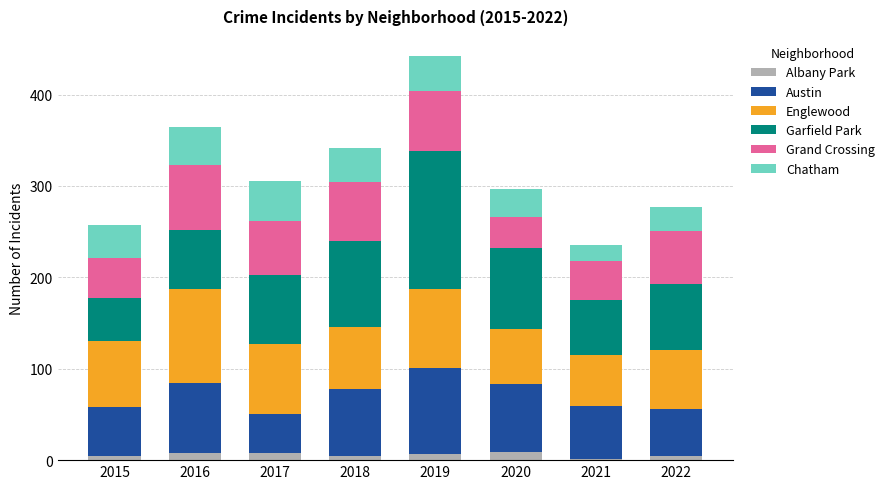

At which category is the sum across all series the highest?

2019